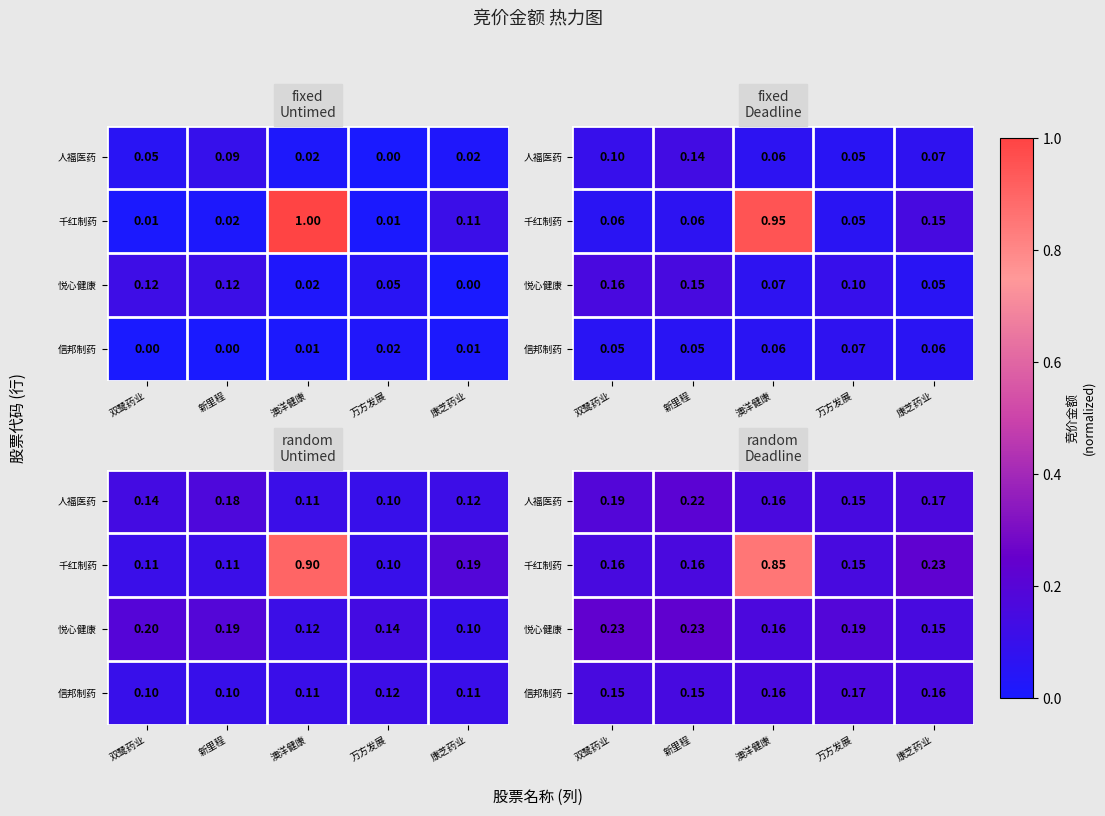

At which label is 人福医药 closest to 0?

万方发展